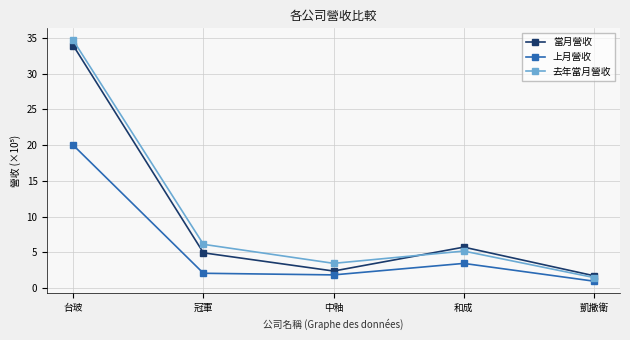

What are all the series names shown in the legend?

當月營收, 上月營收, 去年當月營收